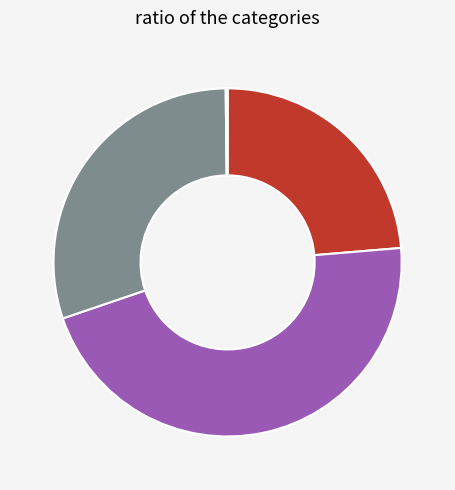

How many slices are in this pie chart?

5